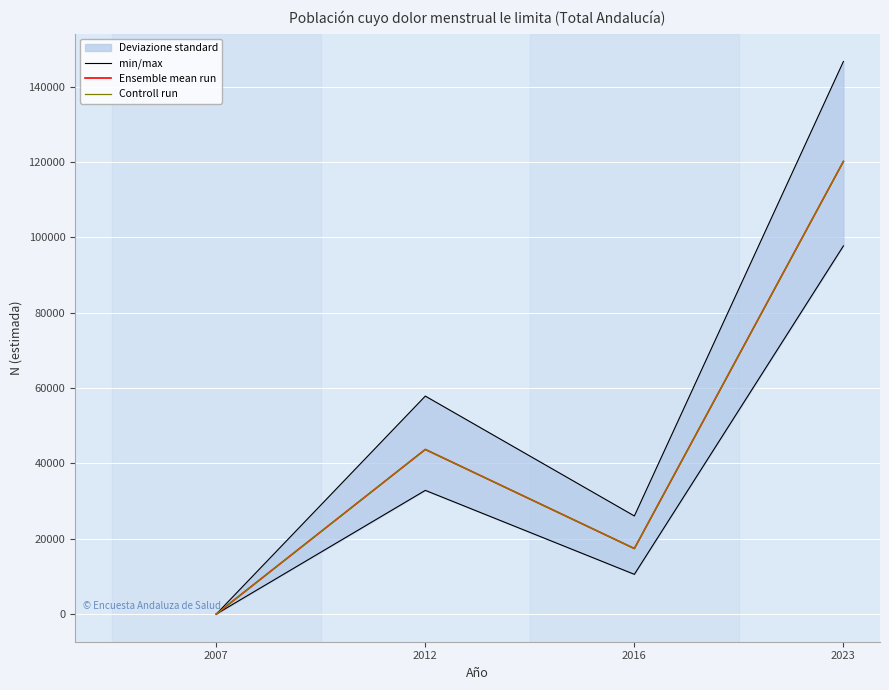

What are all the series names shown in the legend?

min/max, Ensemble mean run, Controll run